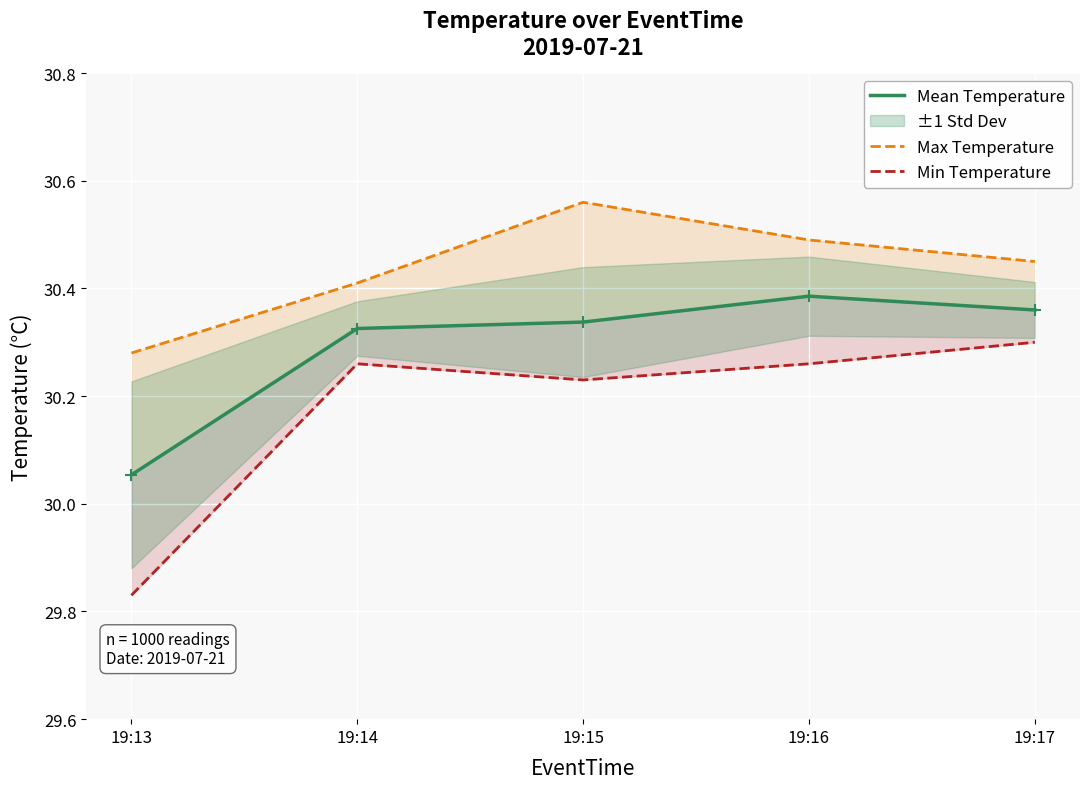

True or false: Max Temperature and Mean Temperature cross at least once.

False